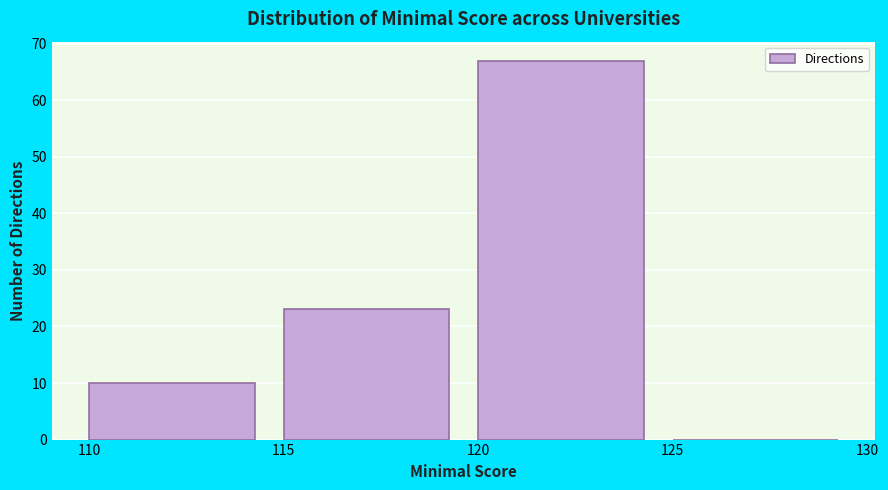

Reading left to right, list every bar in this chart as the range it spans on the x-axis followed by its height. The values are not printed on the chart, so give them approximately, as read against the axis.

110 to 115: 10
115 to 120: 23
120 to 125: 67
125 to 130: 0